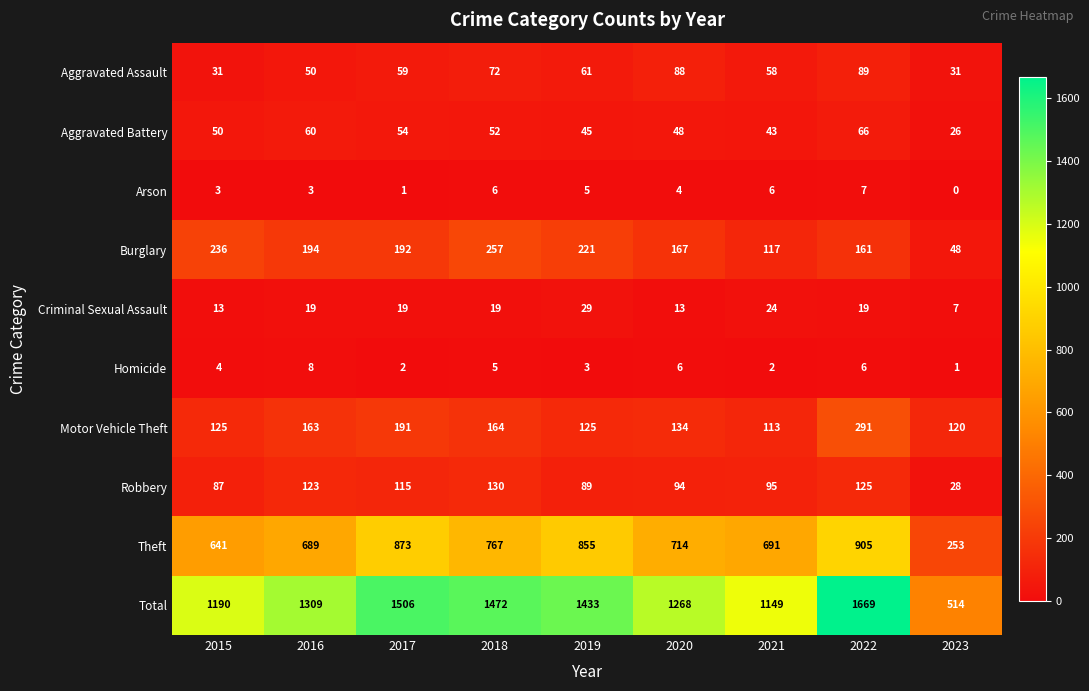

Rank the series at 2016 from highest to lowest value.

Total, Theft, Burglary, Motor Vehicle Theft, Robbery, Aggravated Battery, Aggravated Assault, Criminal Sexual Assault, Homicide, Arson